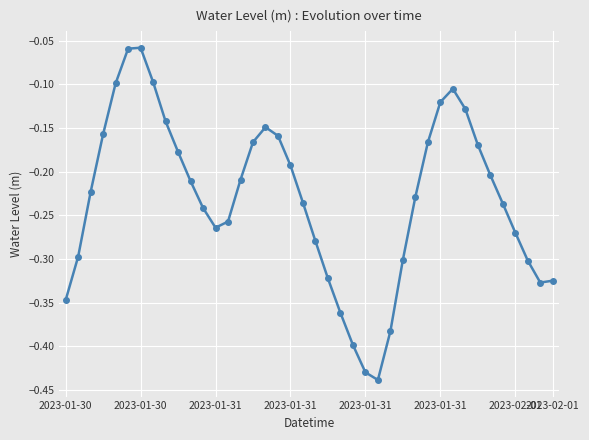

Is this an area chart (filled region under the line)?

No